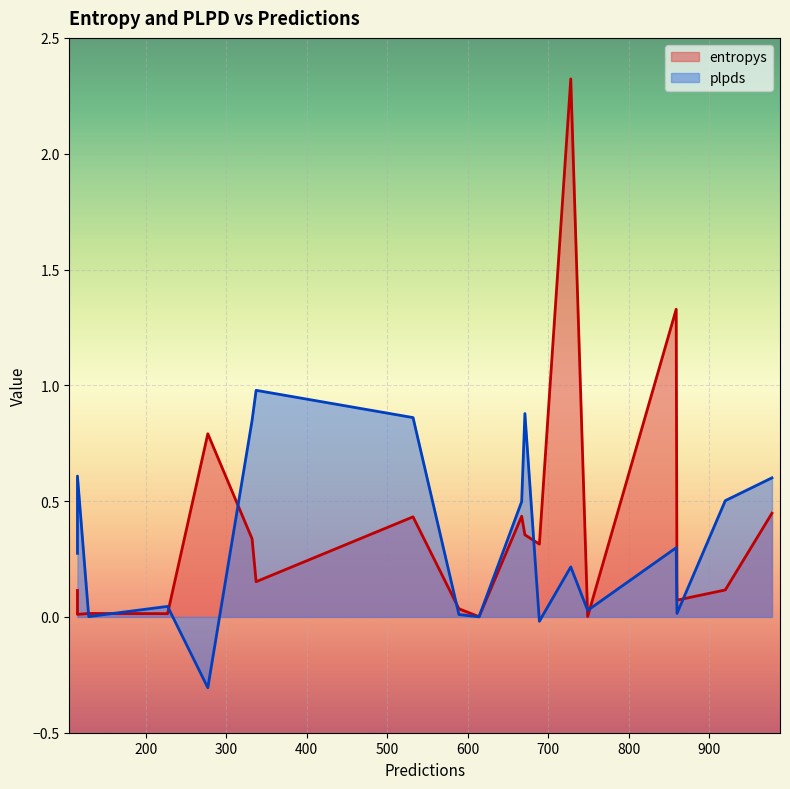

What is the maximum value for plpds?

1.0